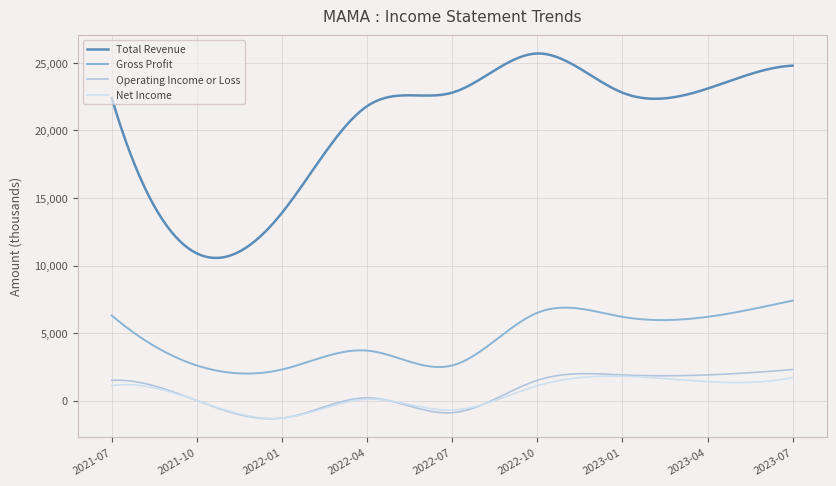

Which series has the largest total across all categories?

Total Revenue